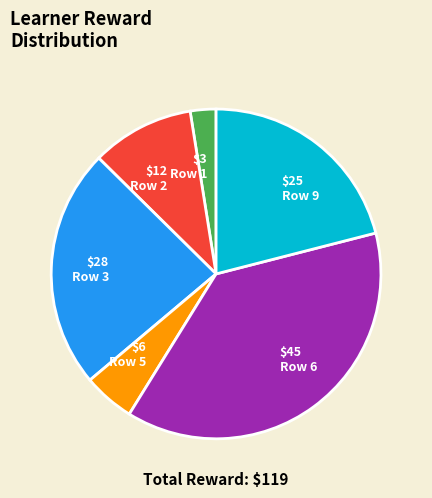

Is there any slice that represents more than half of the pie?

No